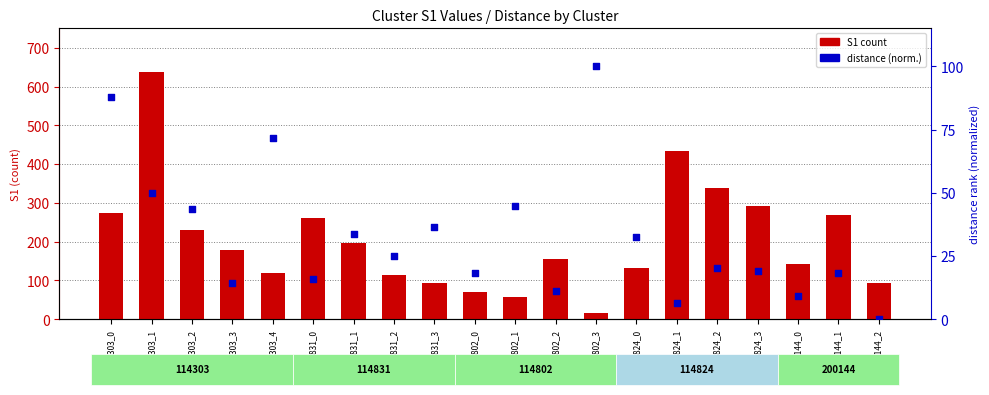

Which series has the widest spread of Y values?

S1 count